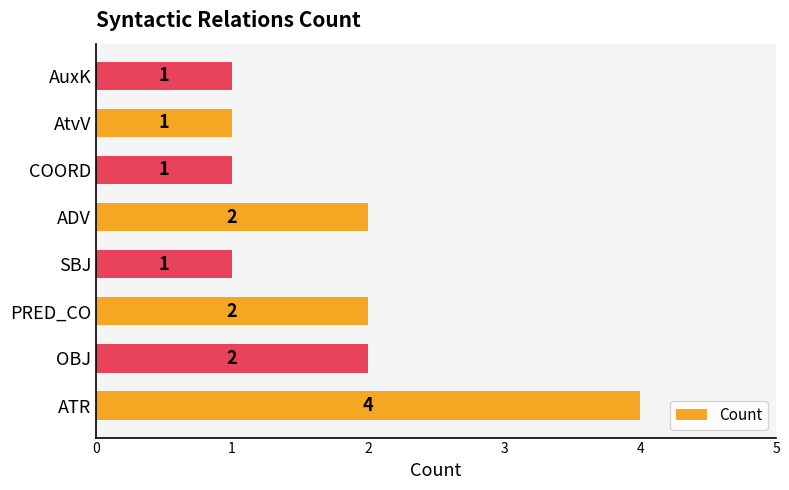

What is the difference between the maximum and minimum values?

3